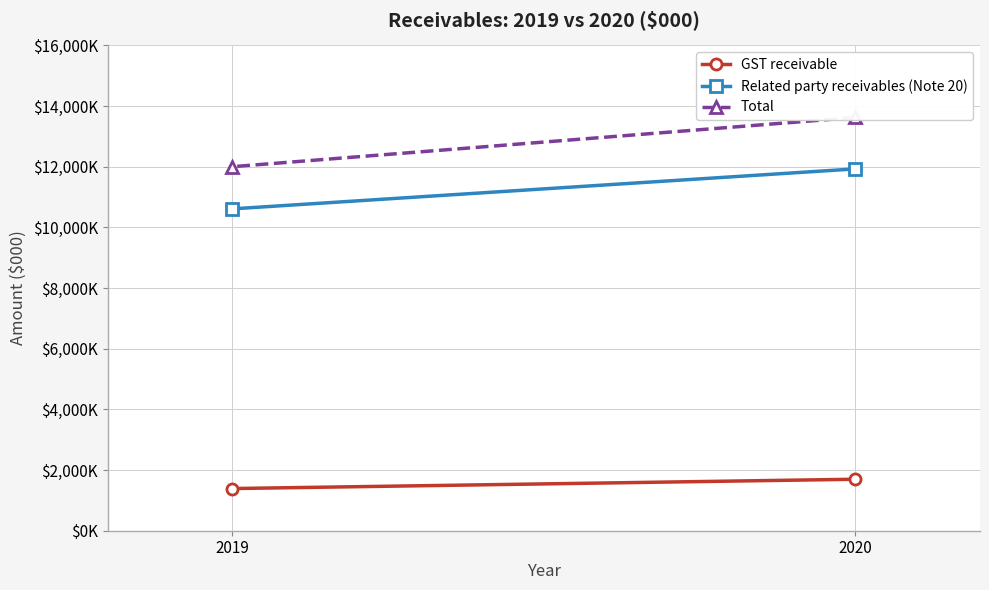

Between 2020 and 2019, which series saw the biggest shift?

Total